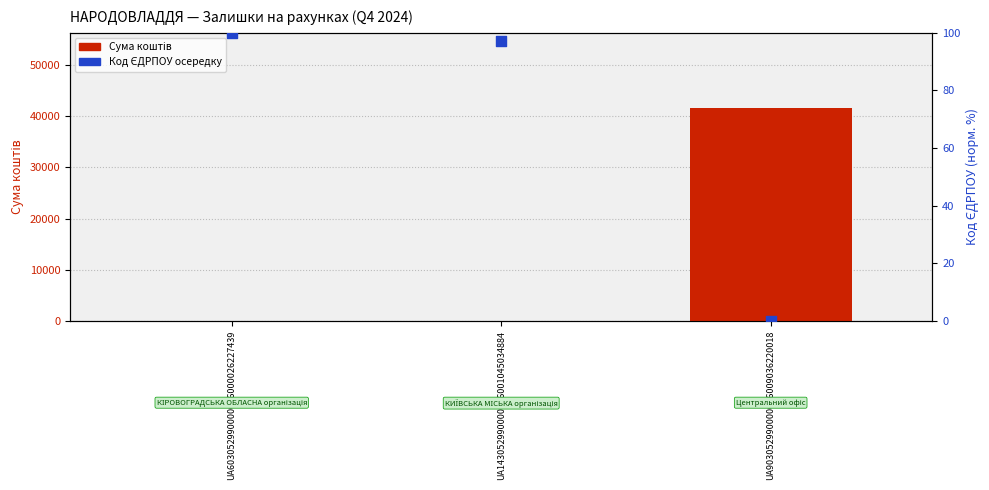

Which series has the widest spread of Y values?

Сума коштів